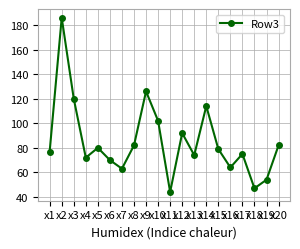

Reading left to right, list all the values displayed in this chart.

x1=77	x2=186	x3=120	x4=72	x5=80	x6=70	x7=63	x8=82	x9=126	x10=102	x11=44	x12=92	x13=74	x14=114	x15=79	x16=64	x17=75	x18=47	x19=54	x20=82